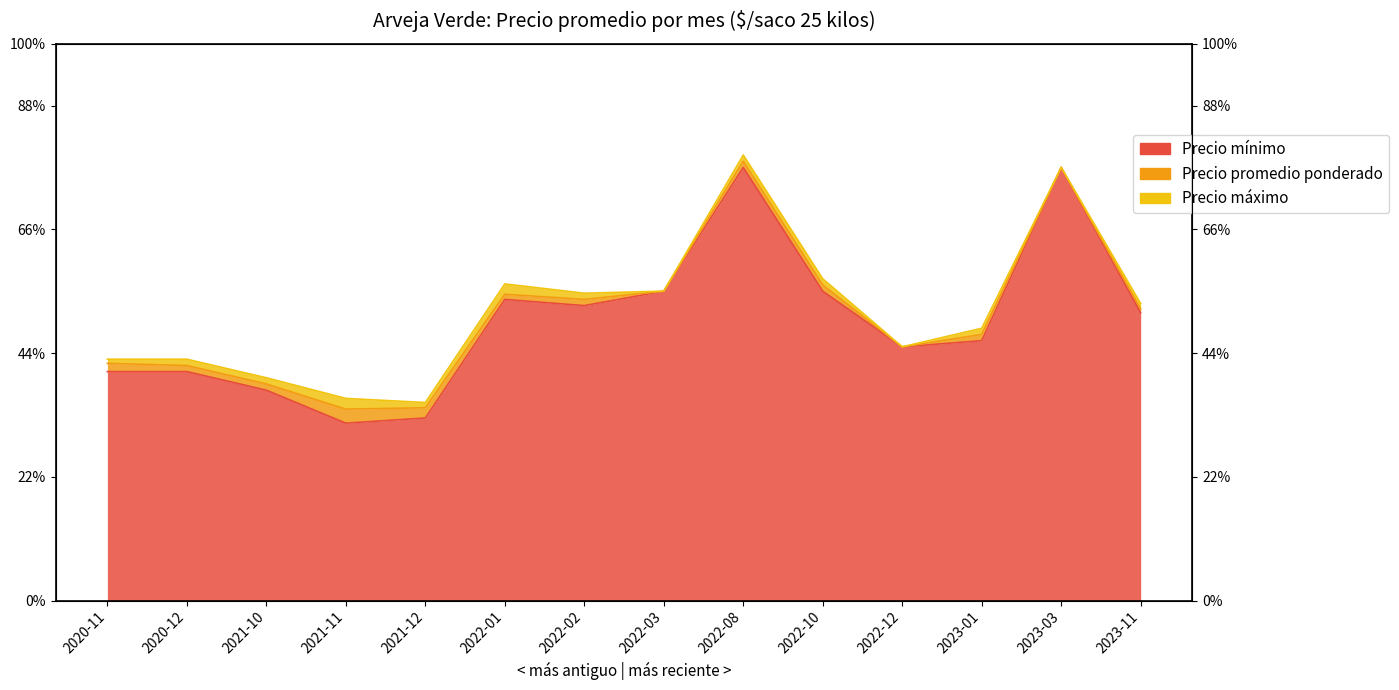

True or false: Precio maximo and Precio promedio ponderado intersect in this chart.

False